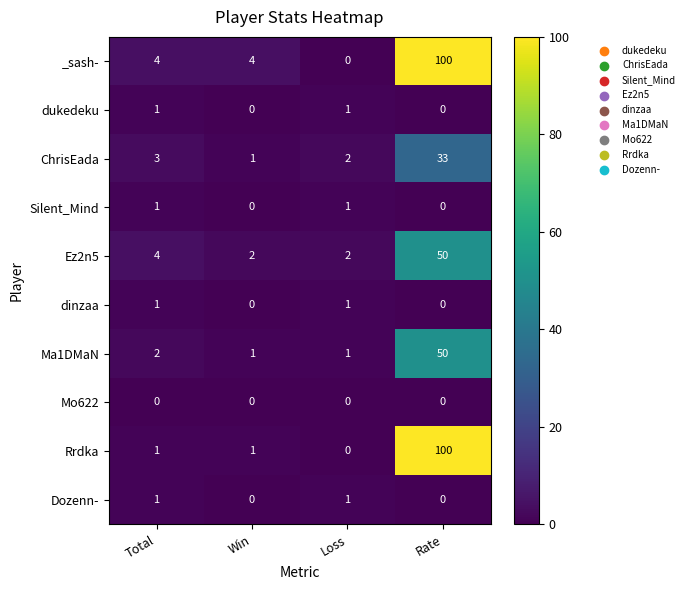

What is the sum of all Ma1DMaN values?

54